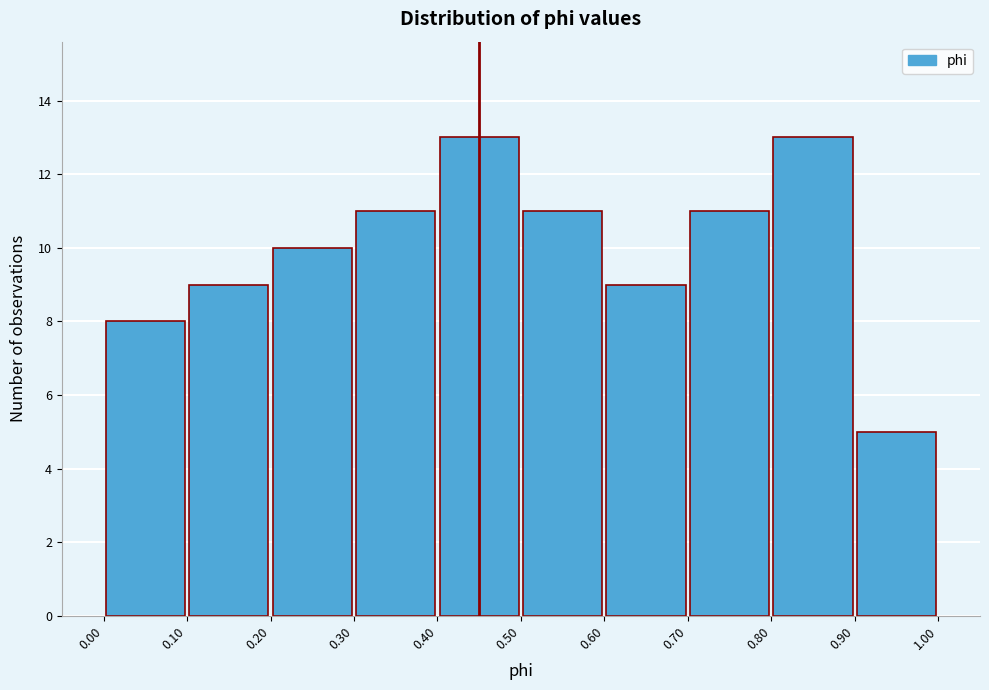

Reading left to right, list every bar in this chart as the range it spans on the x-axis followed by its height. The values are not printed on the chart, so give them approximately, as read against the axis.

0.00 to 0.10: 8
0.10 to 0.20: 9
0.20 to 0.30: 10
0.30 to 0.40: 11
0.40 to 0.50: 13
0.50 to 0.60: 11
0.60 to 0.70: 9
0.70 to 0.80: 11
0.80 to 0.90: 13
0.90 to 1.00: 5